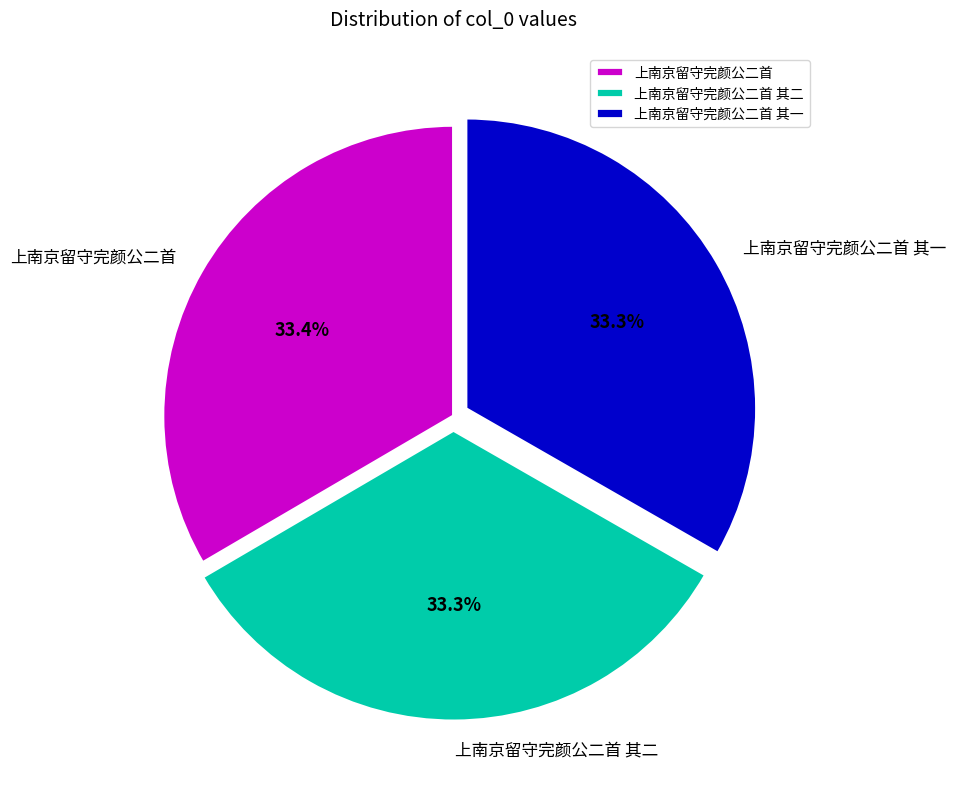

What percentage do 上南京留守完颜公二首 其一 and 上南京留守完颜公二首 together represent?

66.7%